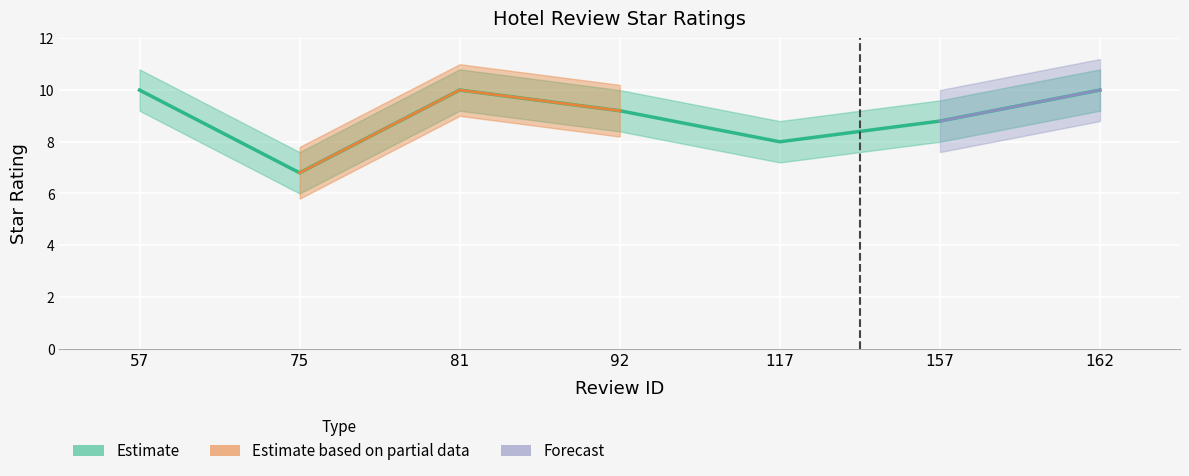

Reading left to right, extract all data points from this chart.

57=10.0	75=6.8	81=10.0	92=9.2	117=8.0	157=8.8	162=10.0